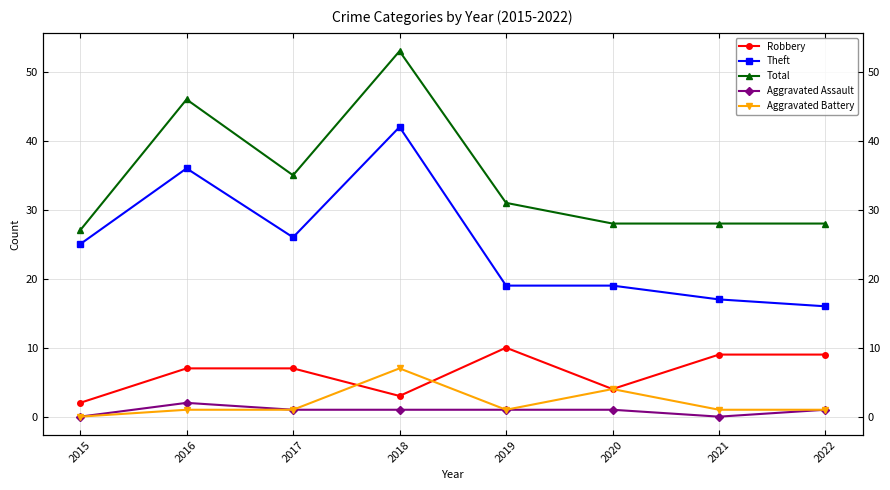

Reading left to right, list all the values displayed in this chart.

Robbery: 2	7	7	3	10	4	9	9
Theft: 25	36	26	42	19	19	17	16
Total: 27	46	35	53	31	28	28	28
Aggravated Assault: 0	2	1	1	1	1	0	1
Aggravated Battery: 0	1	1	7	1	4	1	1